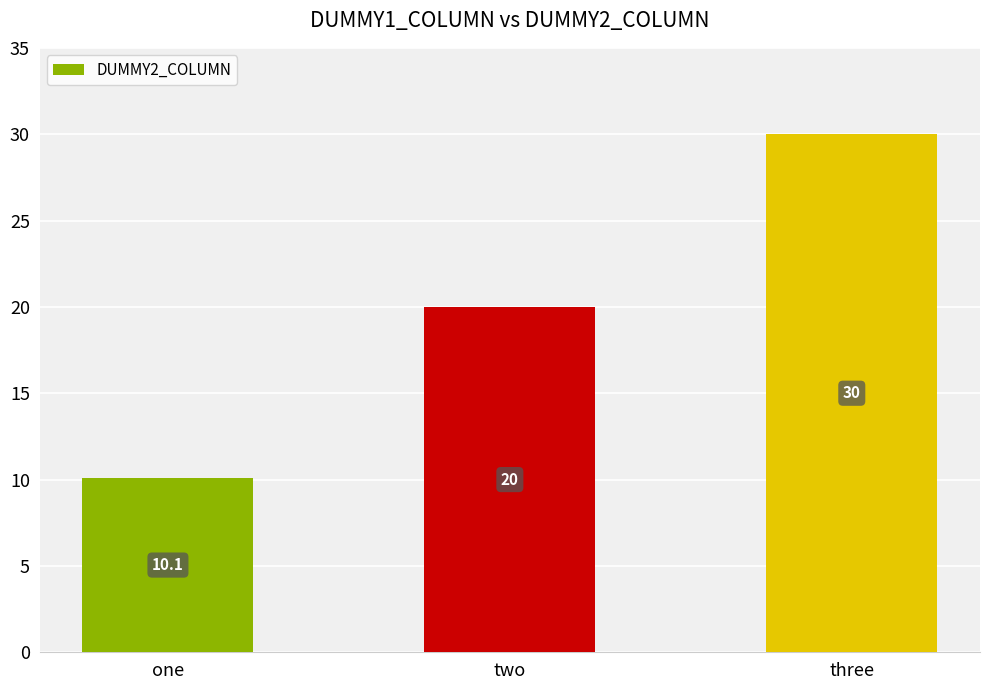

What is the difference between the values at two and one?

9.9